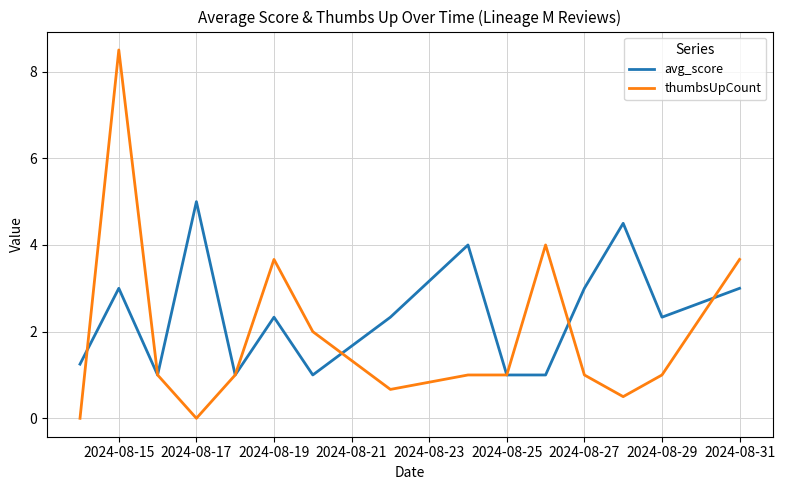

What is the highest value of the thumbsUpCount series?

8.5